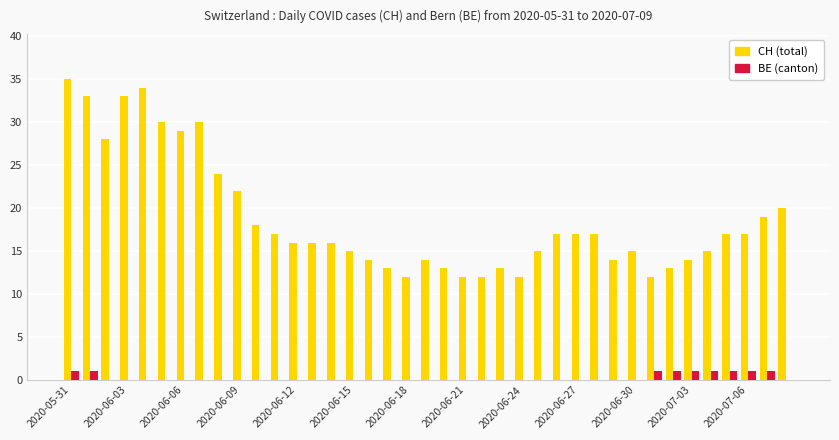

What is the maximum value shown in the chart?

35